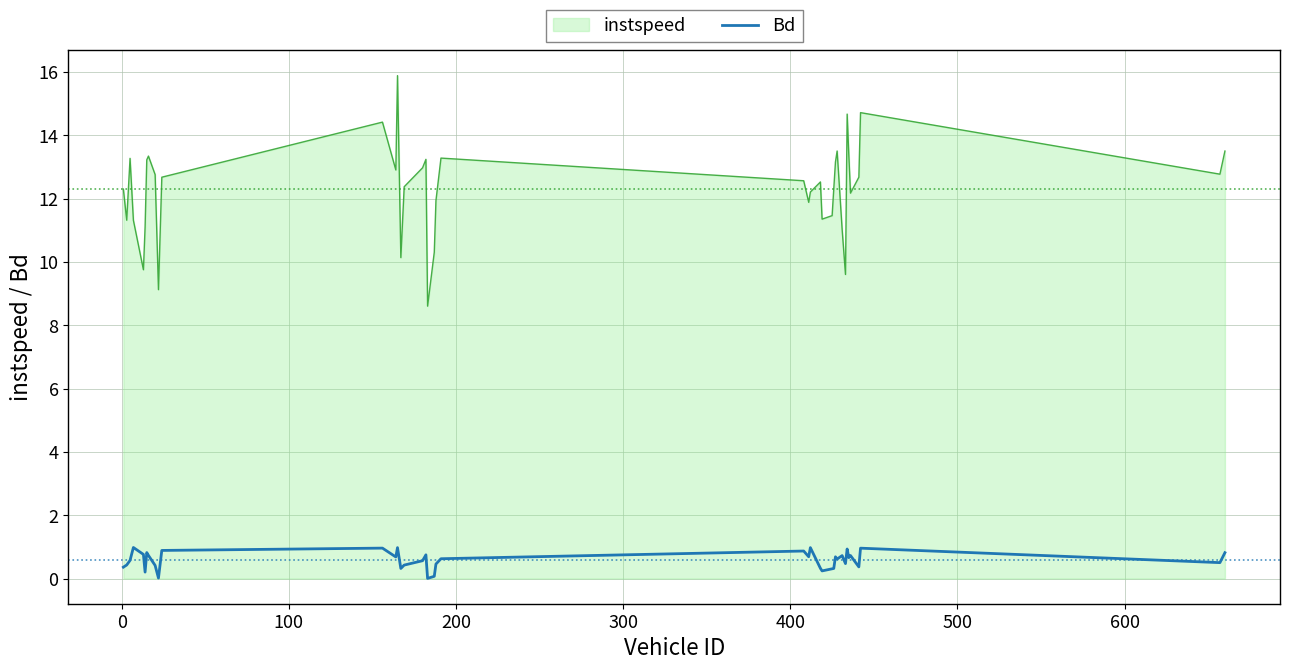

Rank the series by their average value, from lowest to highest.

Bd, instspeed